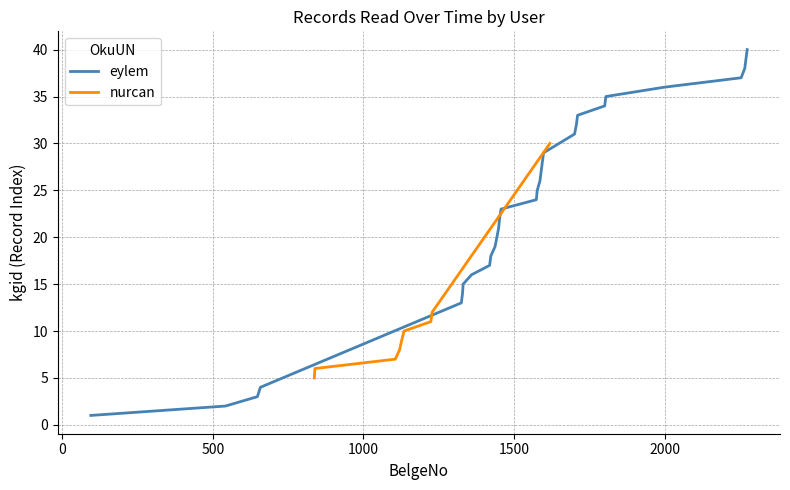

What is the highest value of the nurcan series?

30